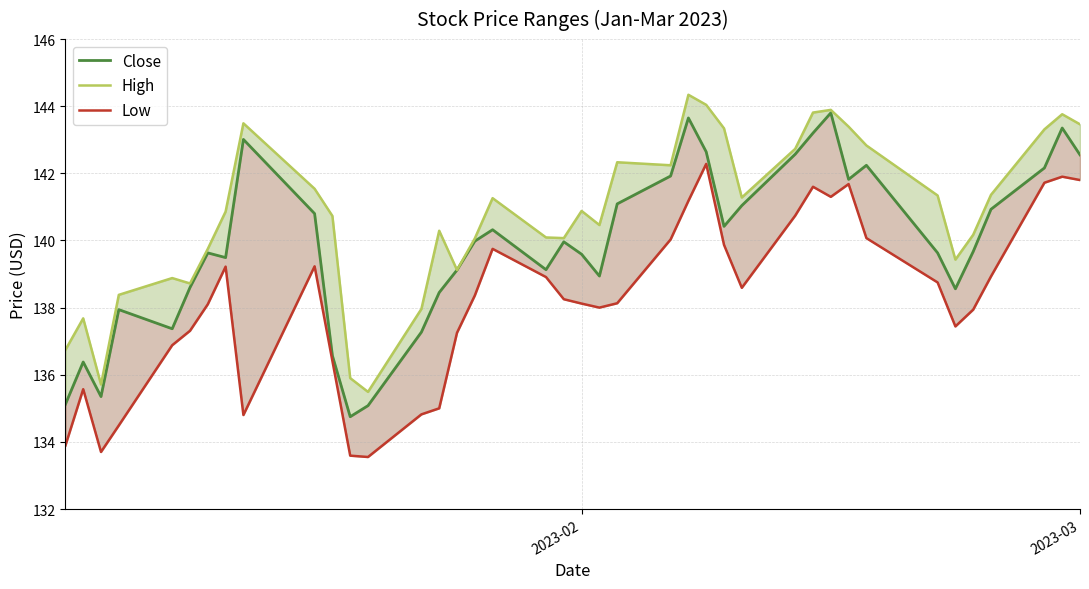

In Low, how many points are higher than both neighbors (excluding endpoints)?

8